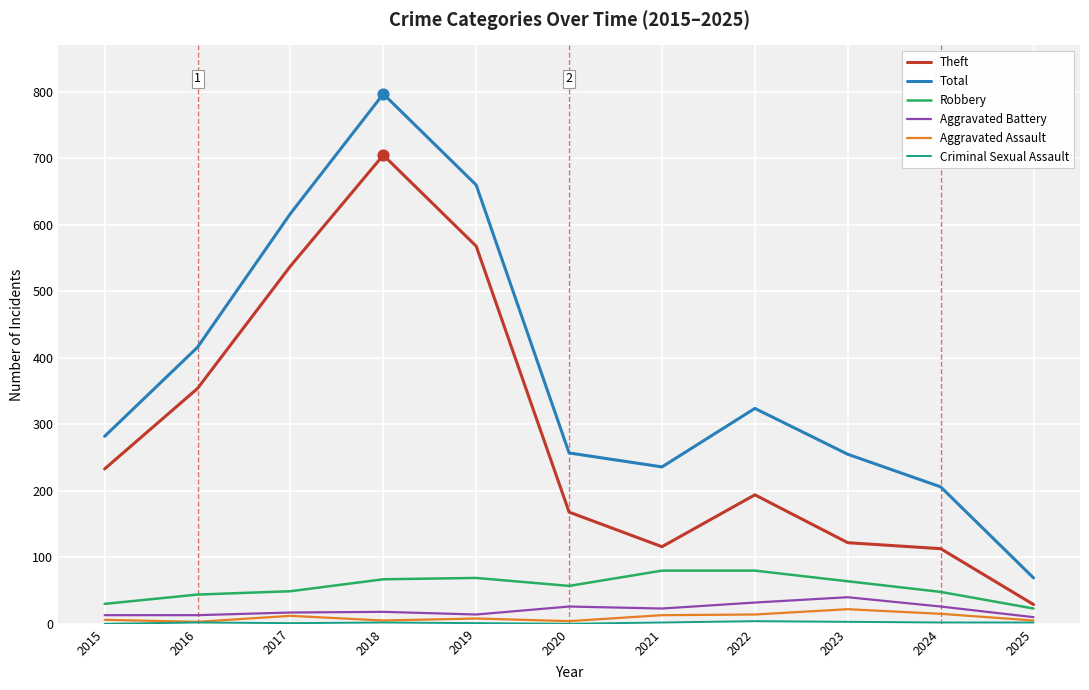

Which series has the largest total across all categories?

Total